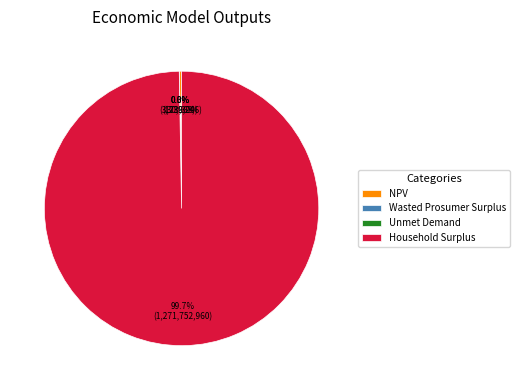

Which slice represents more than half of the pie?

Household Surplus